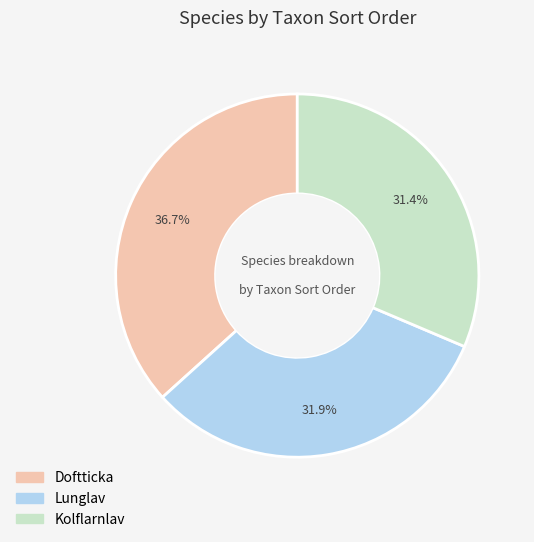

Is it true that Kolflarnlav is 31% of the pie?

True